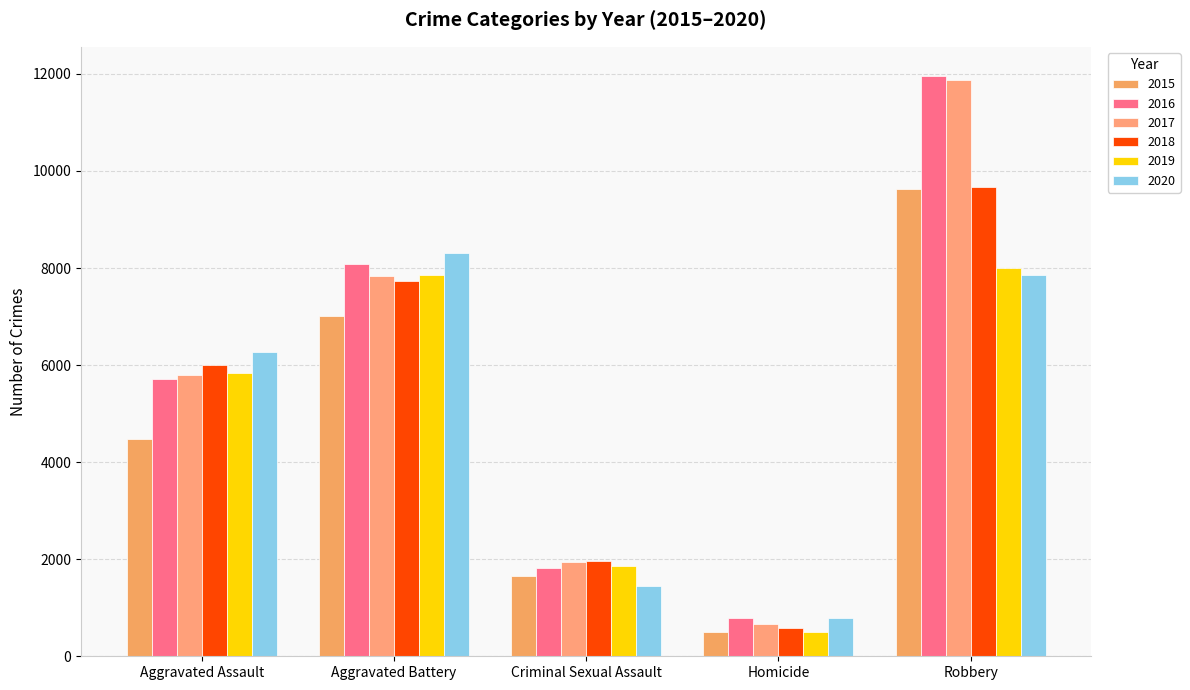

Count the number of categories in the chart.

5